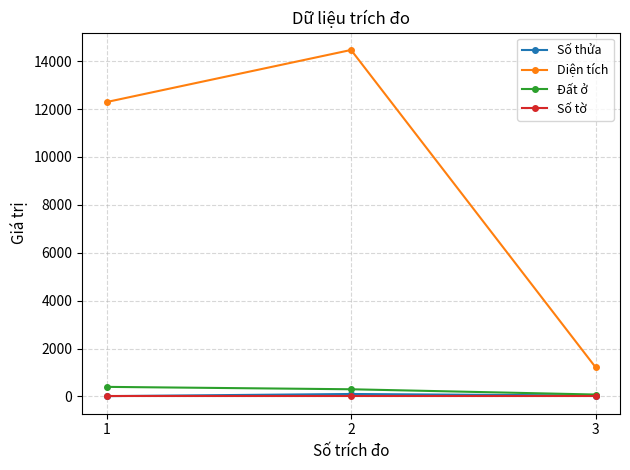

Which category has the highest value across all series?

2